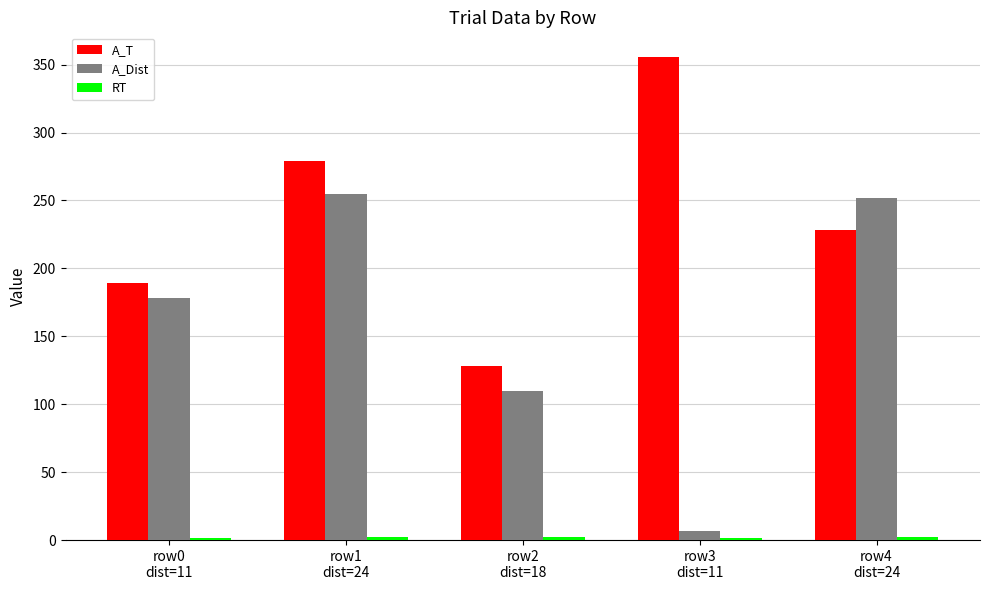

At which label is A_Dist closest to 131?

row2
dist=18